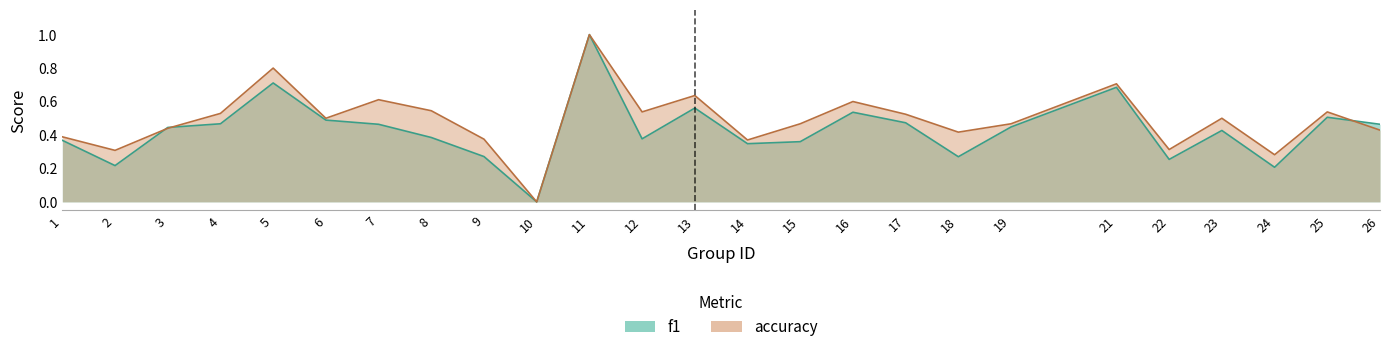

Rank the series by their average value, from highest to lowest.

accuracy, f1